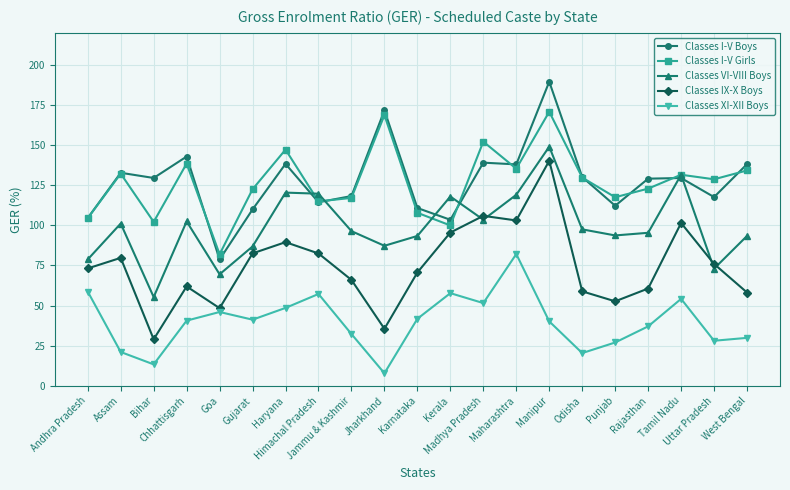

True or false: Classes I-V Girls and Classes XI-XII Boys intersect in this chart.

False